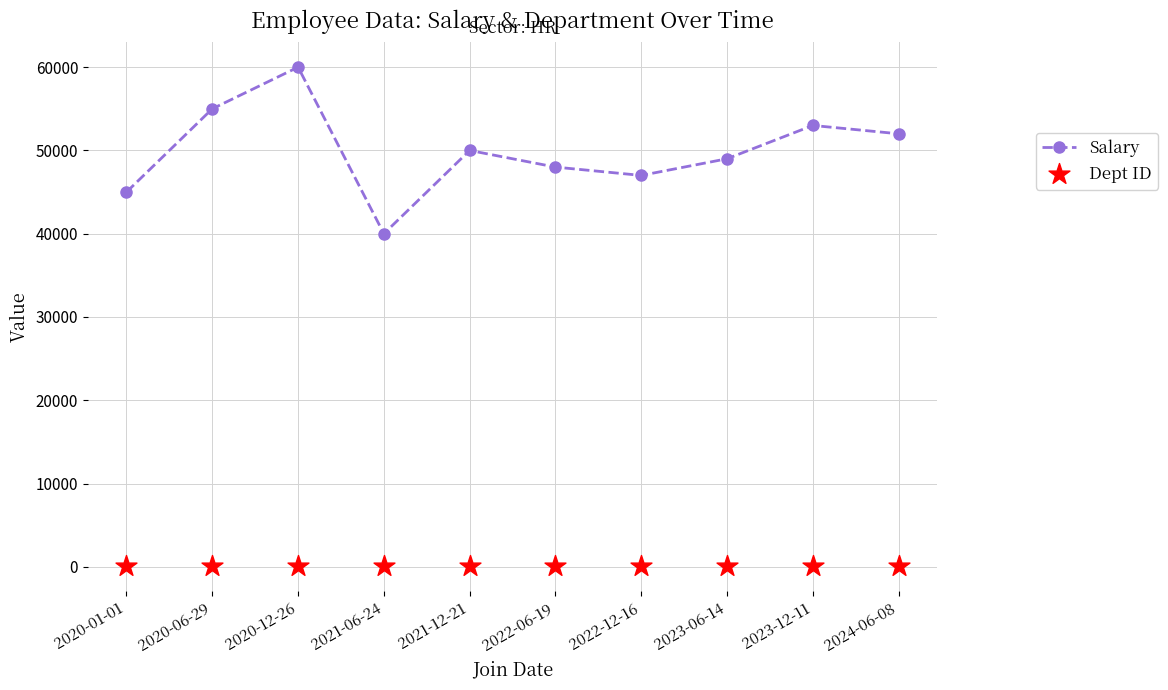

Is the value of Salary at 2022-12-16 greater than the value of Dept ID at 2024-06-08?

Yes